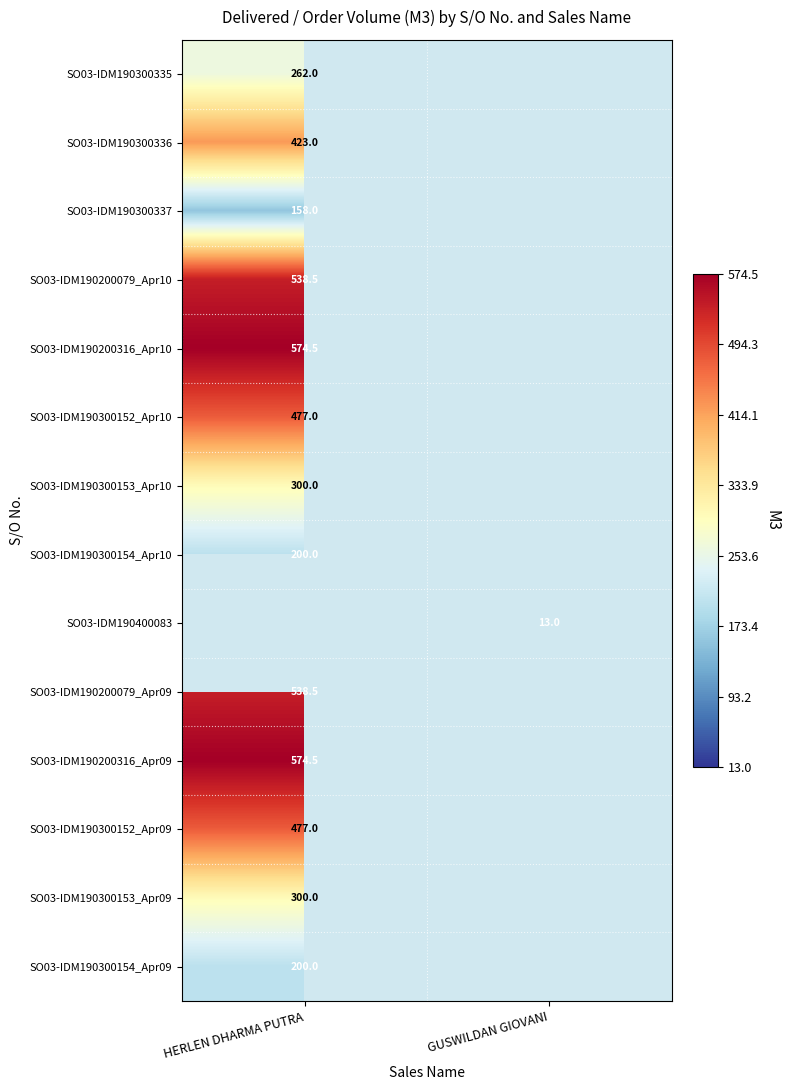

Is the value of SO03-IDM190200316_Apr10 at HERLEN DHARMA PUTRA greater than the value of SO03-IDM190300337 at HERLEN DHARMA PUTRA?

Yes